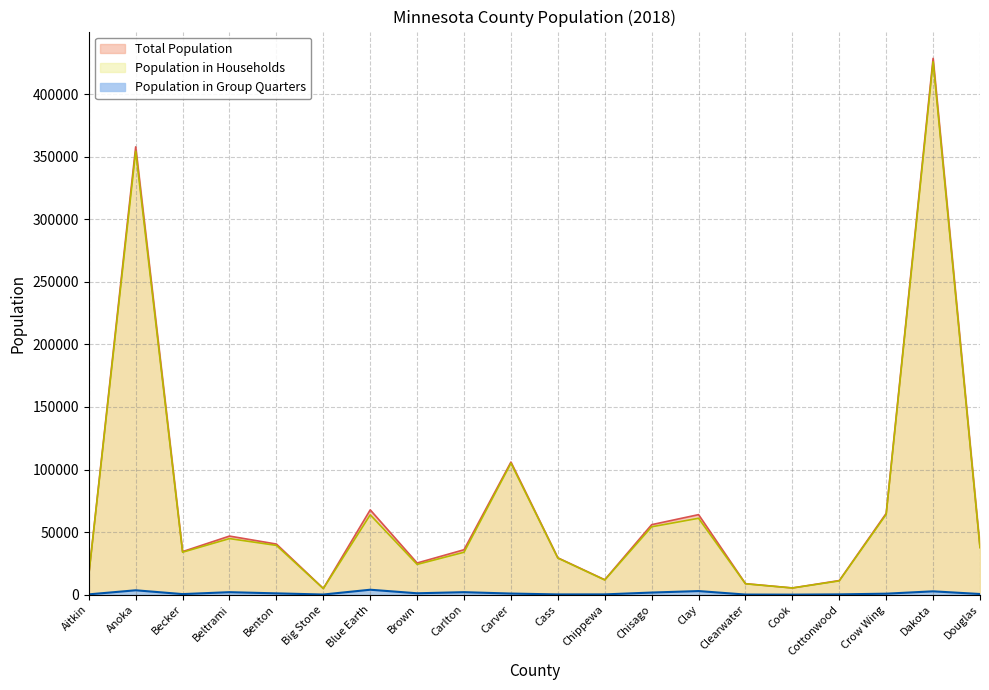

Reading right to left, extract all data points from this chart.

Total Population: Douglas=38041	Dakota=428558	Crow Wing=64975	Cottonwood=11293	Cook=5390	Clearwater=8815	Clay=63963	Chisago=55955	Chippewa=11965	Cass=29470	Carver=105970	Carlton=35923	Brown=25325	Blue Earth=67785	Big Stone=5000	Benton=40452	Beltrami=46834	Becker=34420	Anoka=357851	Aitkin=15896
Population in Households: Douglas=37494	Dakota=425872	Crow Wing=64173	Cottonwood=11045	Cook=5341	Clearwater=8703	Clay=61071	Chisago=54248	Chippewa=11718	Cass=29254	Carver=105064	Carlton=33914	Brown=24197	Blue Earth=63823	Big Stone=4863	Benton=39393	Beltrami=44824	Becker=33944	Anoka=354333	Aitkin=15634
Population in Group Quarters: Douglas=547	Dakota=2686	Crow Wing=802	Cottonwood=248	Cook=49	Clearwater=112	Clay=2892	Chisago=1707	Chippewa=247	Cass=216	Carver=906	Carlton=2009	Brown=1128	Blue Earth=3962	Big Stone=137	Benton=1059	Beltrami=2010	Becker=476	Anoka=3518	Aitkin=262